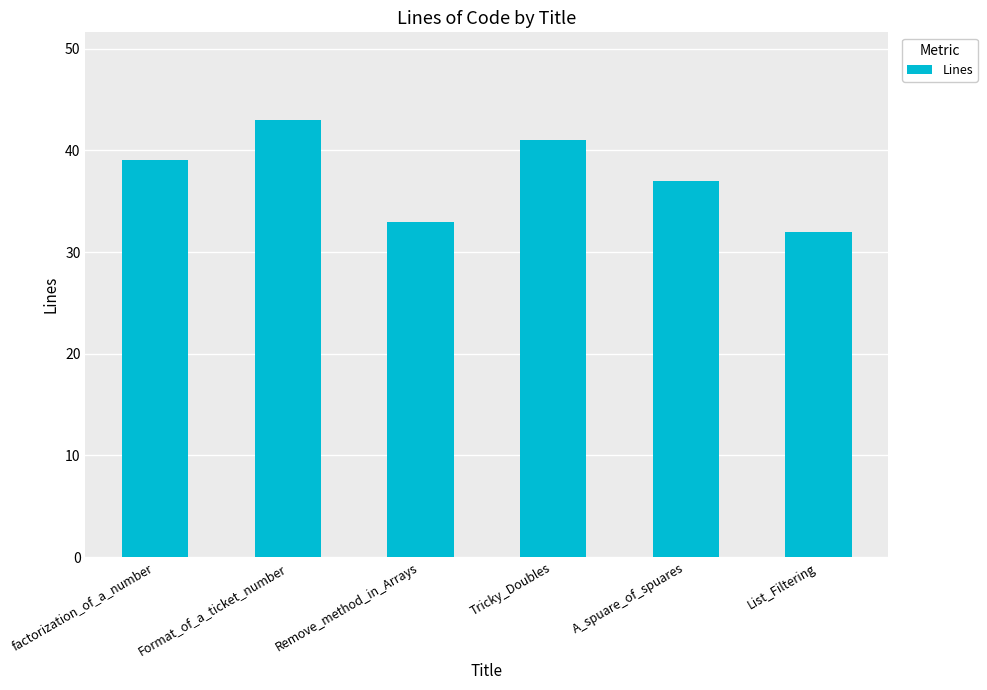

List the labels in order of value, smallest first.

List_Filtering, Remove_method_in_Arrays, A_spuare_of_spuares, factorization_of_a_number, Tricky_Doubles, Format_of_a_ticket_number